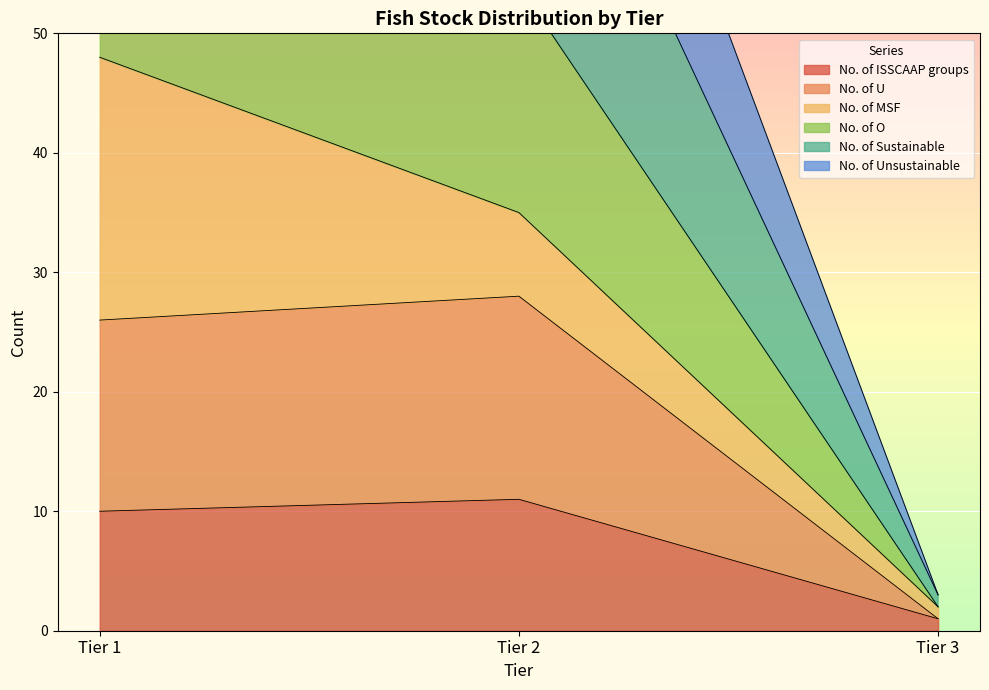

True or false: No. of ISSCAAP groups has a value of 18 at Tier 2.

False